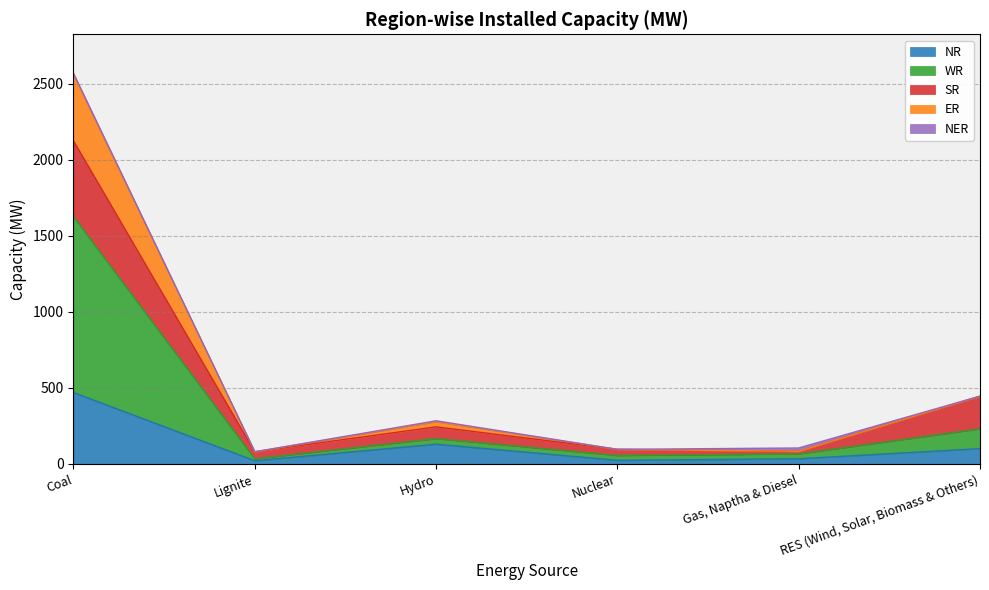

Which category has the highest value in the NR series?

Coal